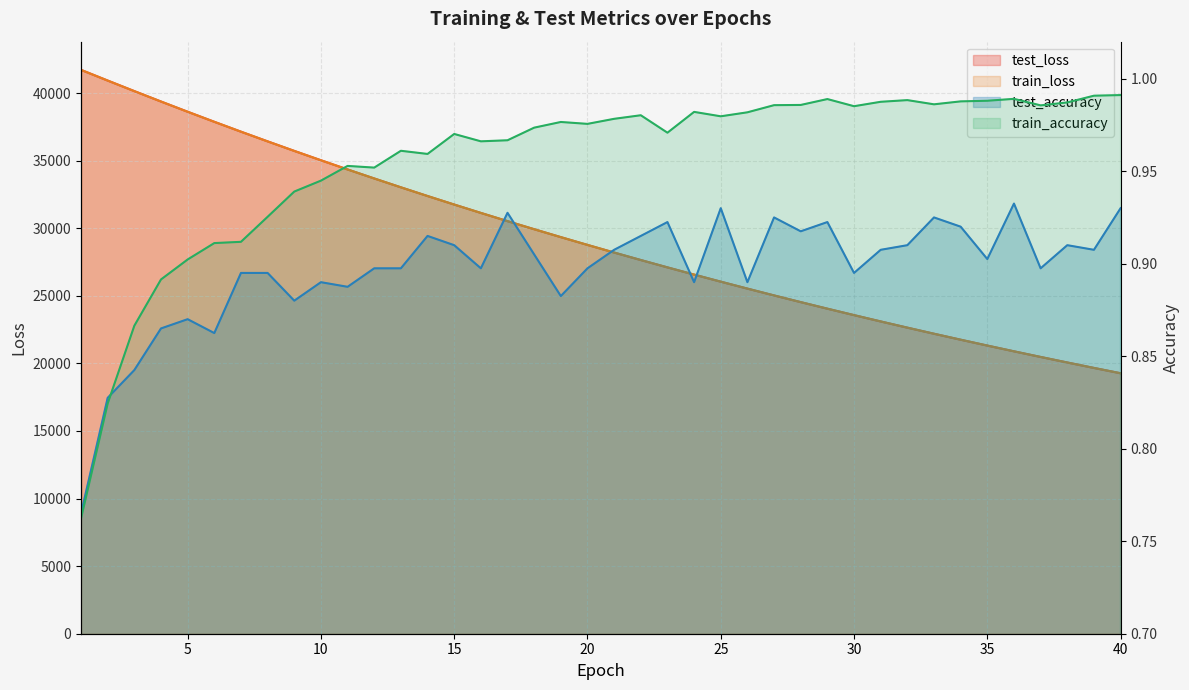

Count the number of data series in this chart.

4